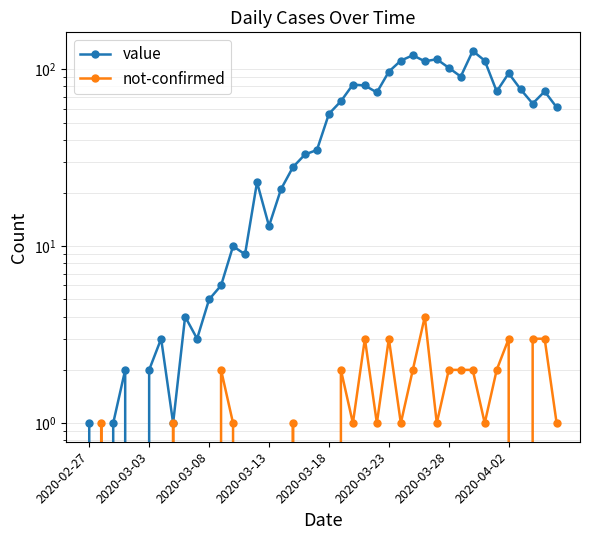

How many data points in value are less than 56?

20